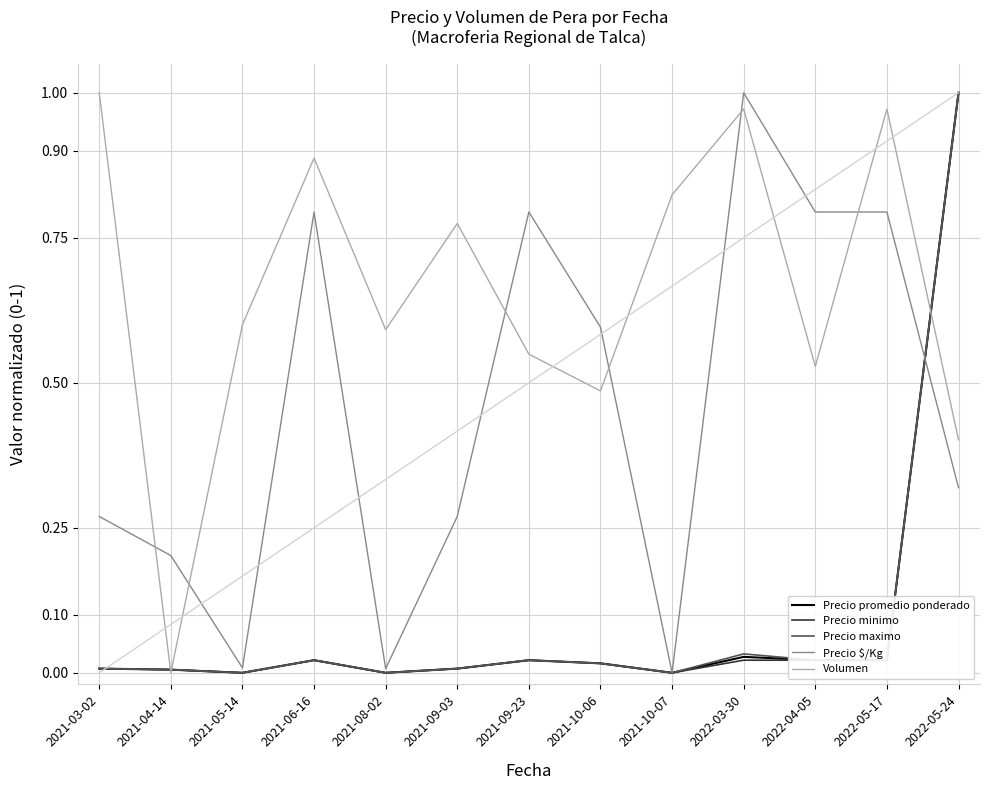

Is the value of Precio minimo at 2021-06-16 greater than the value of Volumen at 2022-05-24?

No